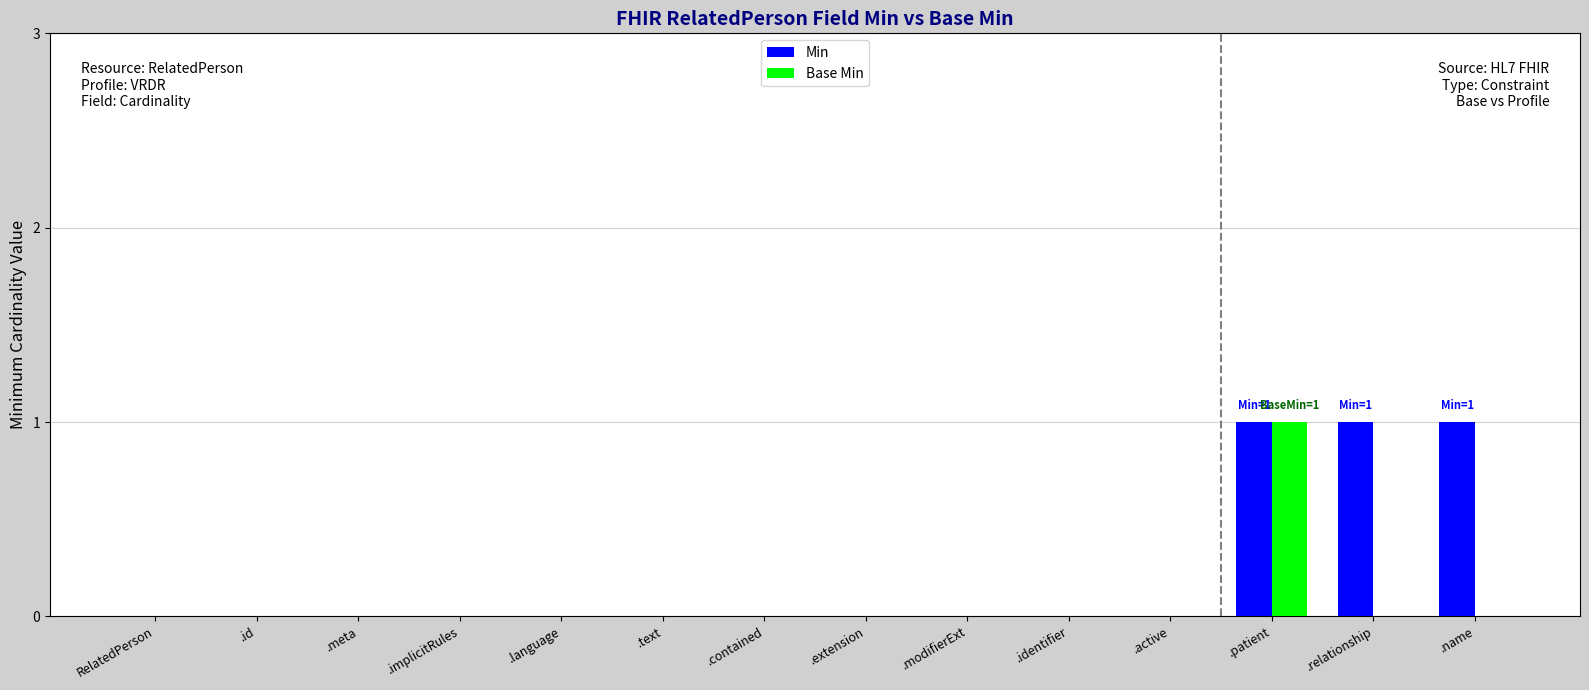

What is the total value across all series at .relationship?

1